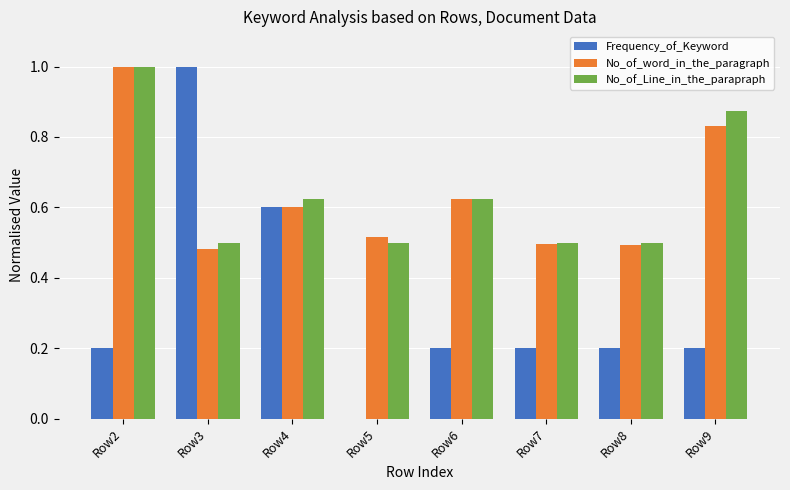

What is the difference between the No_of_word_in_the_paragraph values at Row3 and Row9?

0.4